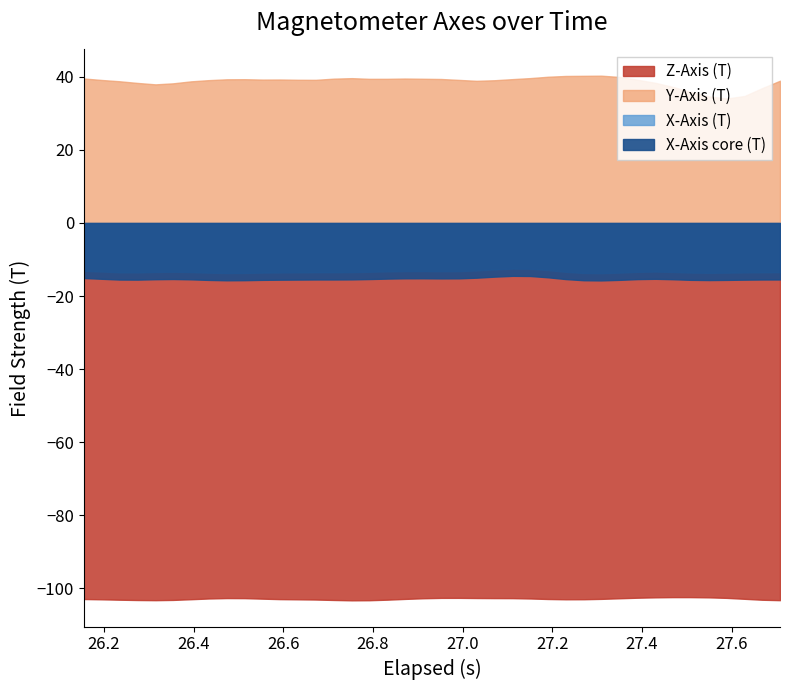

The value of X_Axis at 27 is -13.8. True or false?

True